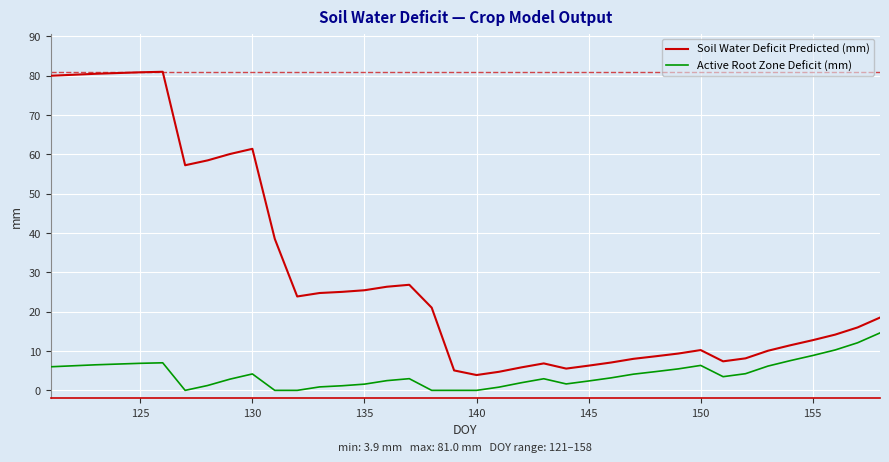

Count the number of data series in this chart.

2